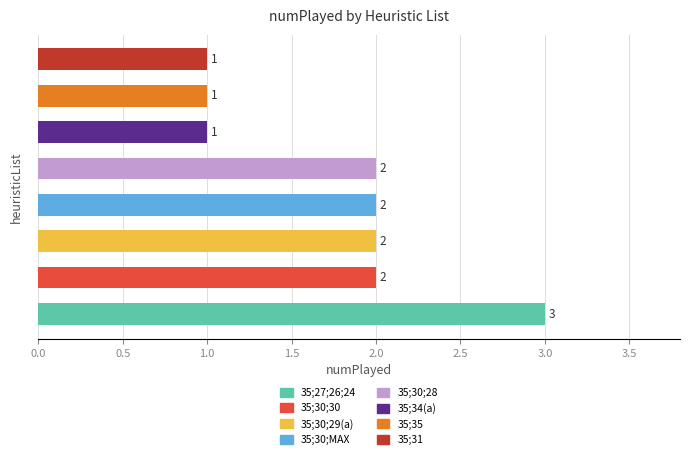

What is the difference between the maximum and minimum values?

2